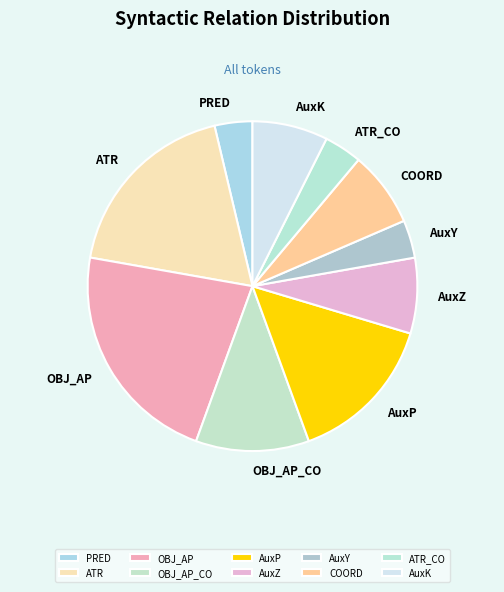

Which slice is the largest?

OBJ_AP